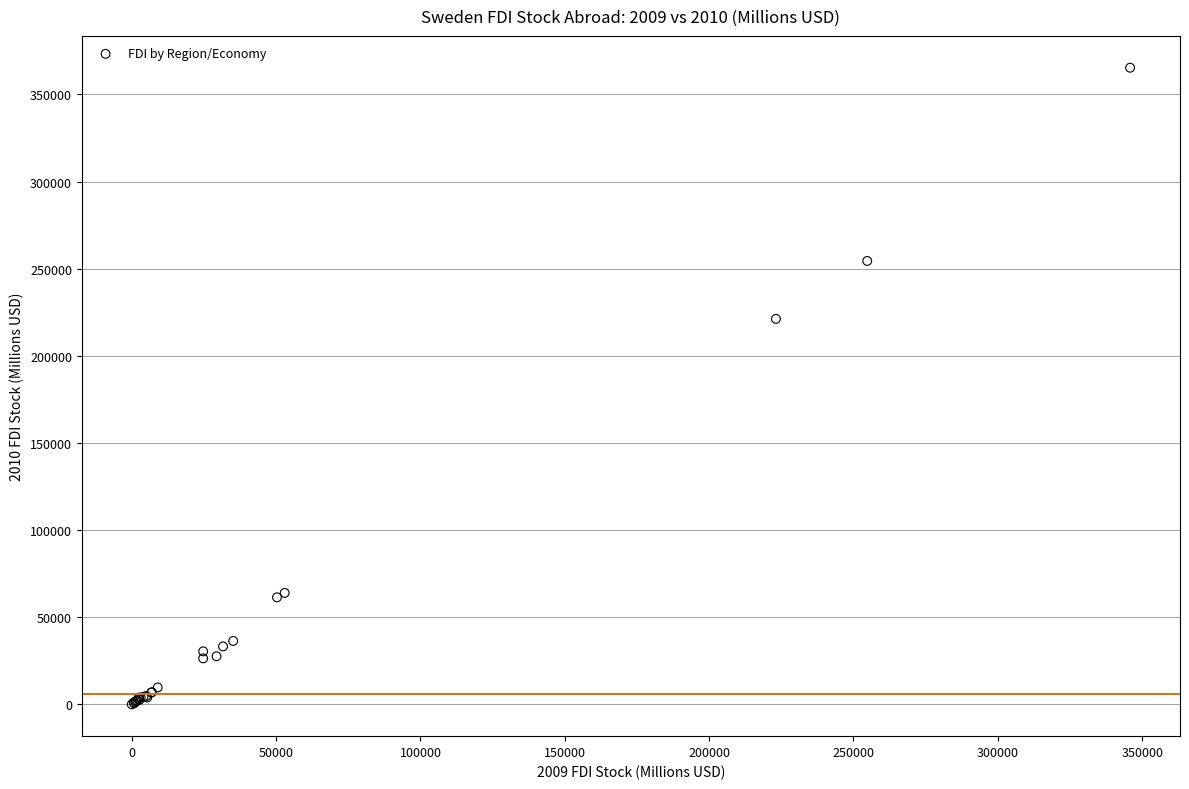

What Y value in the scatter plot is closest to 182646?

221172.3